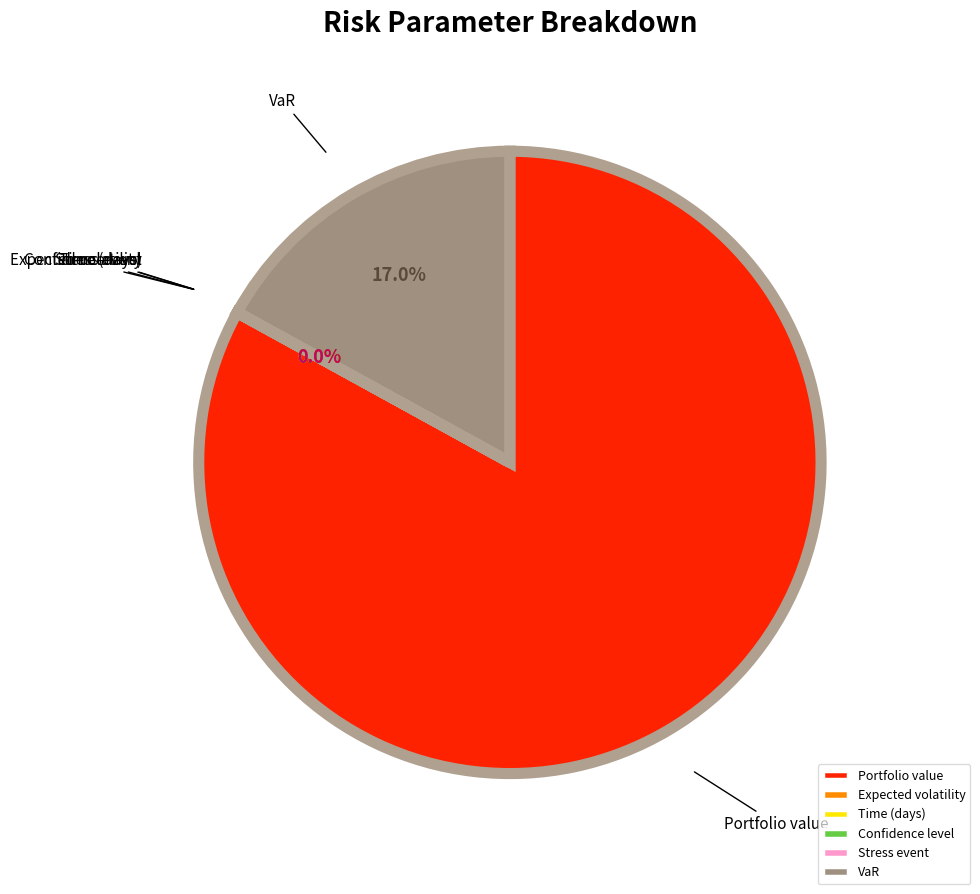

Is it true that Portfolio value is 83% of the pie?

True